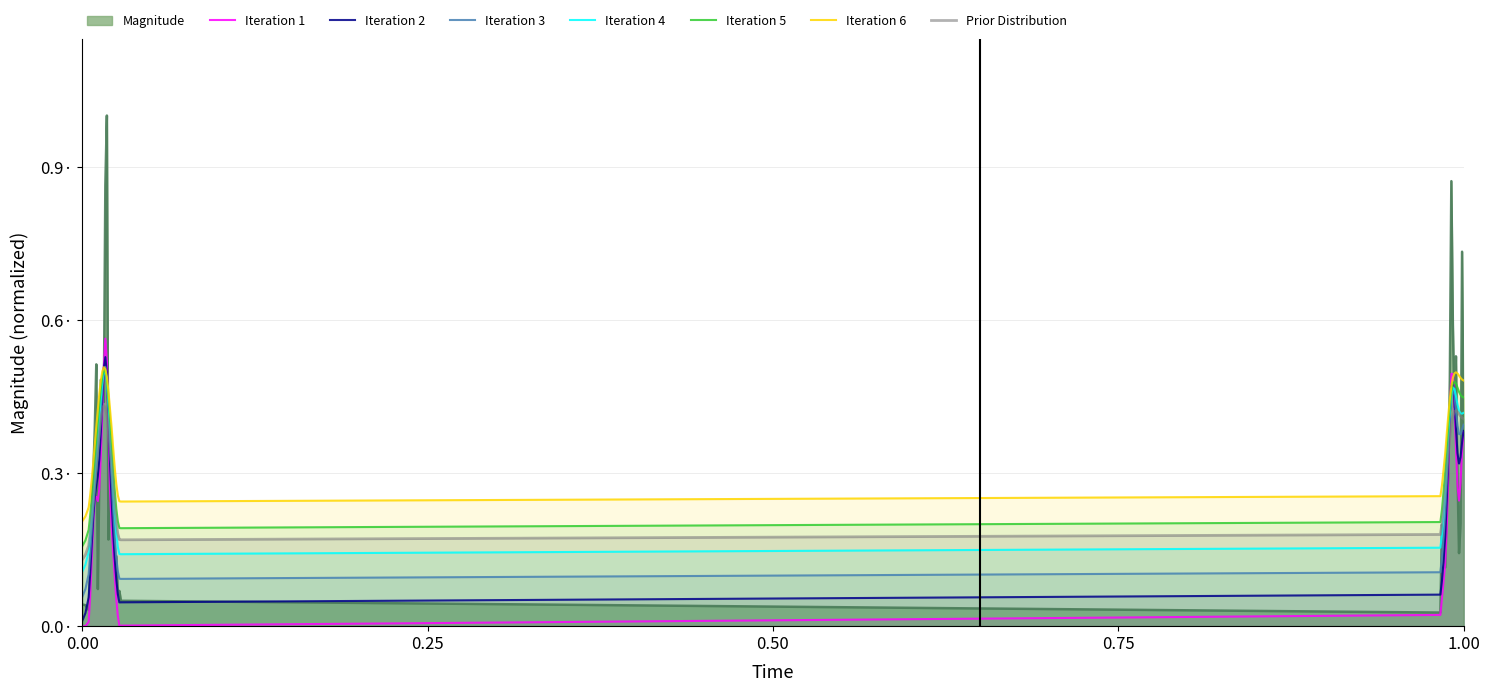

What are all the series names shown in the legend?

Magnitude, Iteration 1, Iteration 2, Iteration 3, Iteration 4, Iteration 5, Iteration 6, Prior Distribution